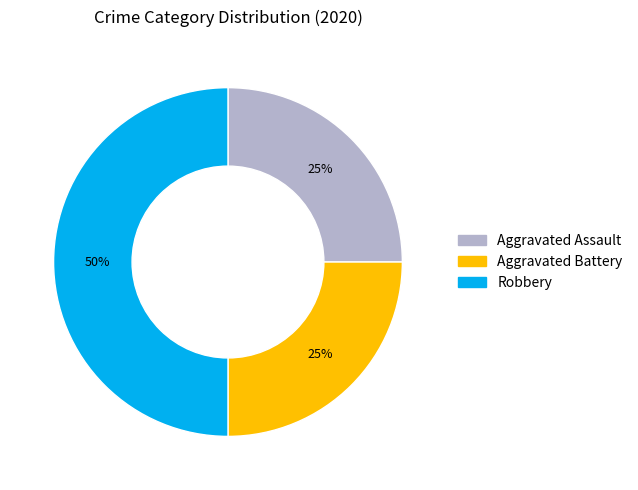

Which has a higher value, Robbery or Aggravated Assault?

Robbery